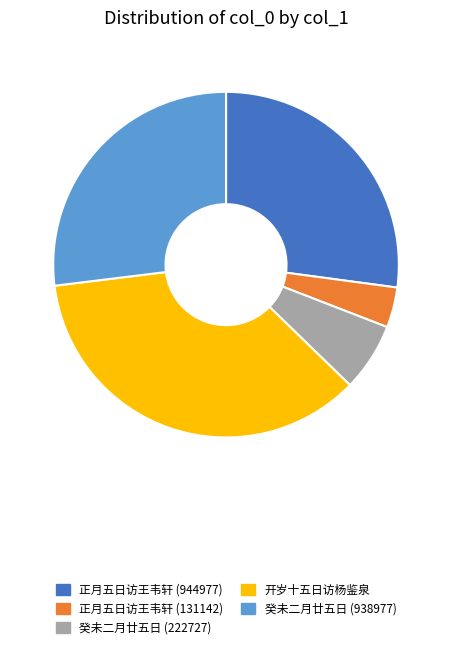

Does 癸未二月廿五日 (222727) account for over 50% of the chart?

No